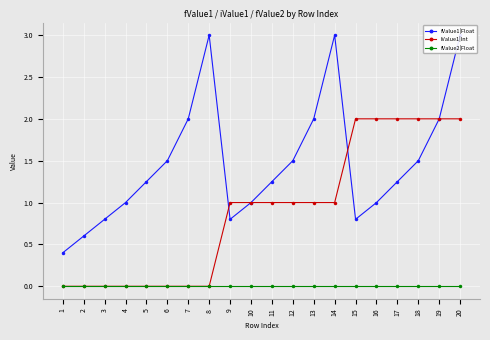

True or false: iValue1|Int has a value of 1 at 16.

False